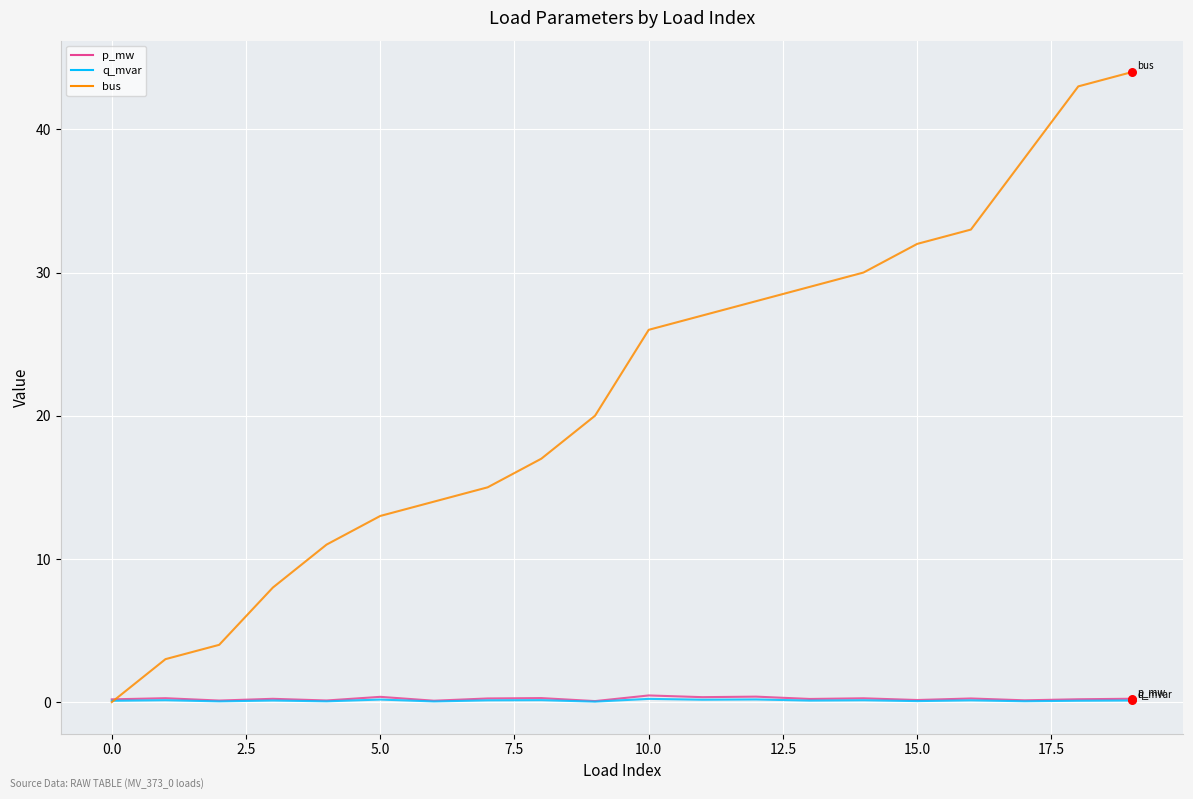

At how many categories does at least one series exceed 22?

10